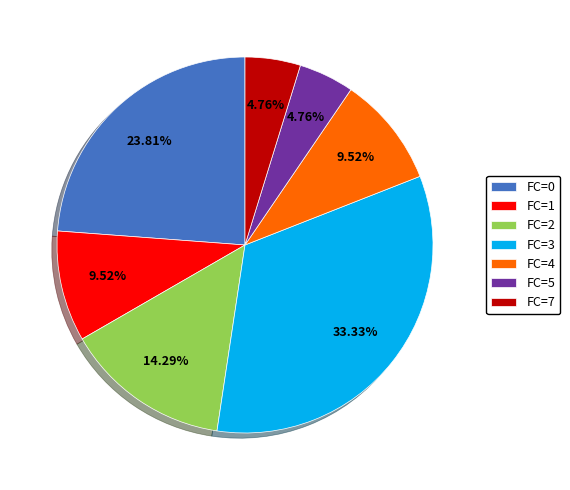

Is there any slice that represents more than half of the pie?

No